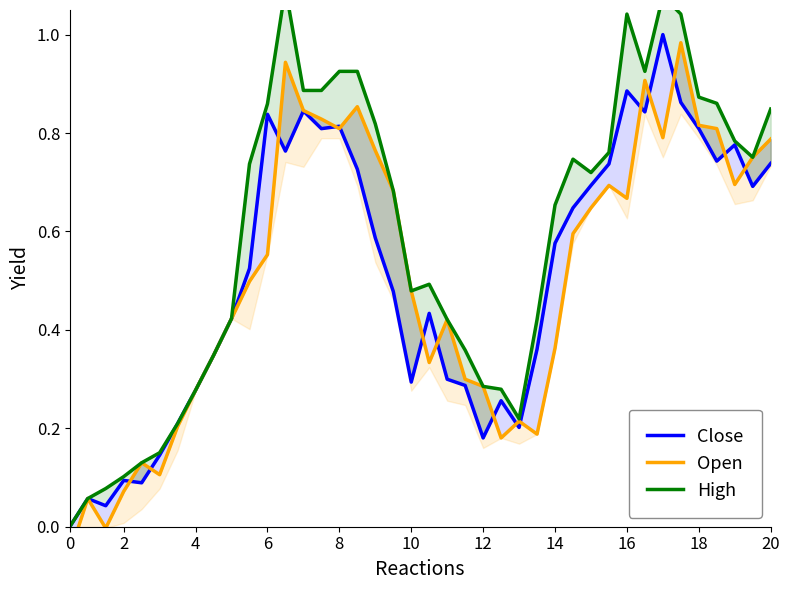

Reading left to right, what are all the values shown in this chart?

Close: 0.0	0.1	0.0	0.1	0.1	0.1	0.2	0.3	0.3	0.4	0.5	0.8	0.8	0.8	0.8	0.8	0.7	0.6	0.5	0.3	0.4	0.3	0.3	0.2	0.3	0.2	0.4	0.6	0.6	0.7	0.7	0.9	0.8	1.0	0.9	0.8	0.7	0.8	0.7	0.7
Open: -0.1	0.1	-0.0	0.1	0.1	0.1	0.2	0.3	0.3	0.4	0.5	0.6	0.9	0.8	0.8	0.8	0.9	0.8	0.7	0.5	0.3	0.4	0.3	0.3	0.2	0.2	0.2	0.4	0.6	0.6	0.7	0.7	0.9	0.8	1.0	0.8	0.8	0.7	0.8	0.8
High: 0.0	0.1	0.1	0.1	0.1	0.2	0.2	0.3	0.3	0.4	0.7	0.9	1.1	0.9	0.9	0.9	0.9	0.8	0.7	0.5	0.5	0.4	0.4	0.3	0.3	0.2	0.4	0.7	0.7	0.7	0.8	1.0	0.9	1.1	1.0	0.9	0.9	0.8	0.8	0.8